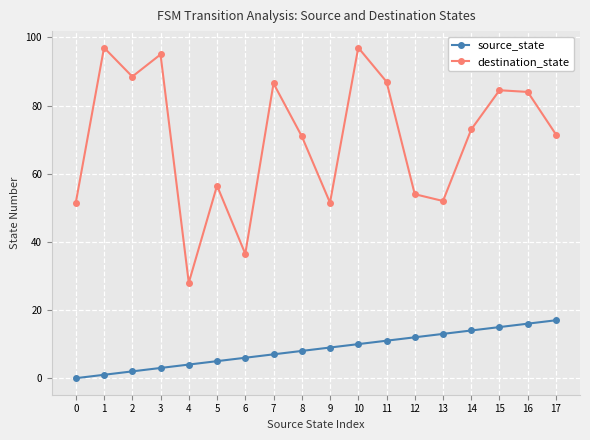

What is the greatest value displayed?

97.0